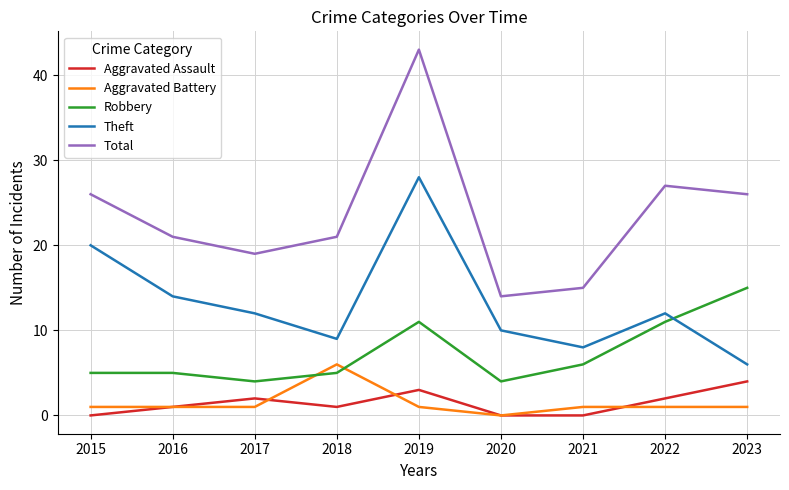

Does the chart display data point markers on the line(s)?

No